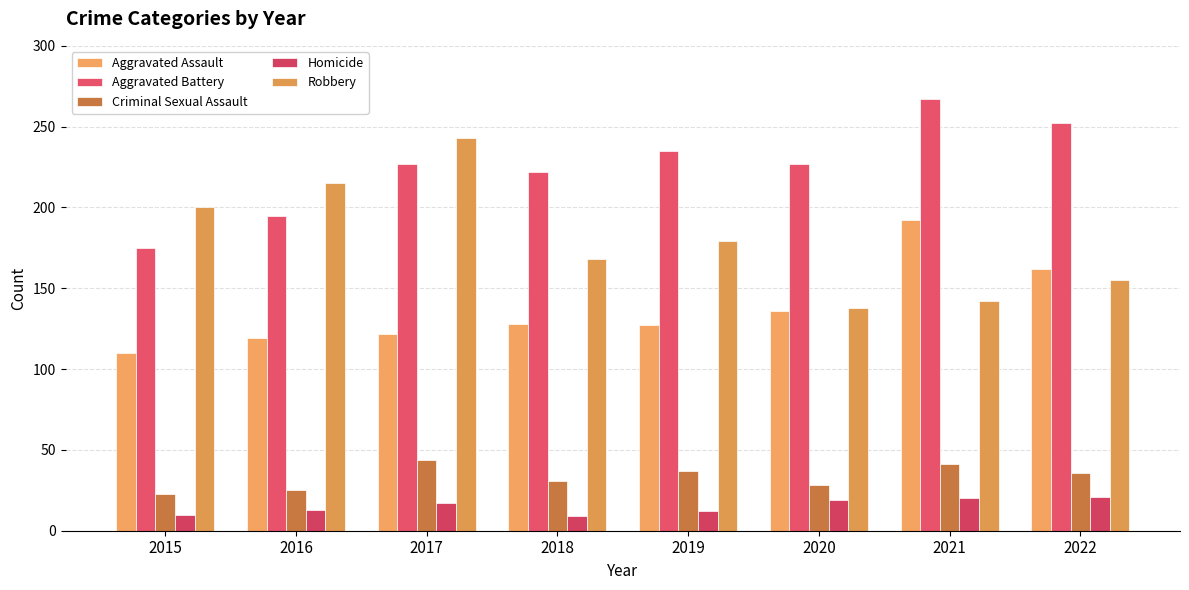

What is the value of the Criminal Sexual Assault bar at the 5th from the left?

37